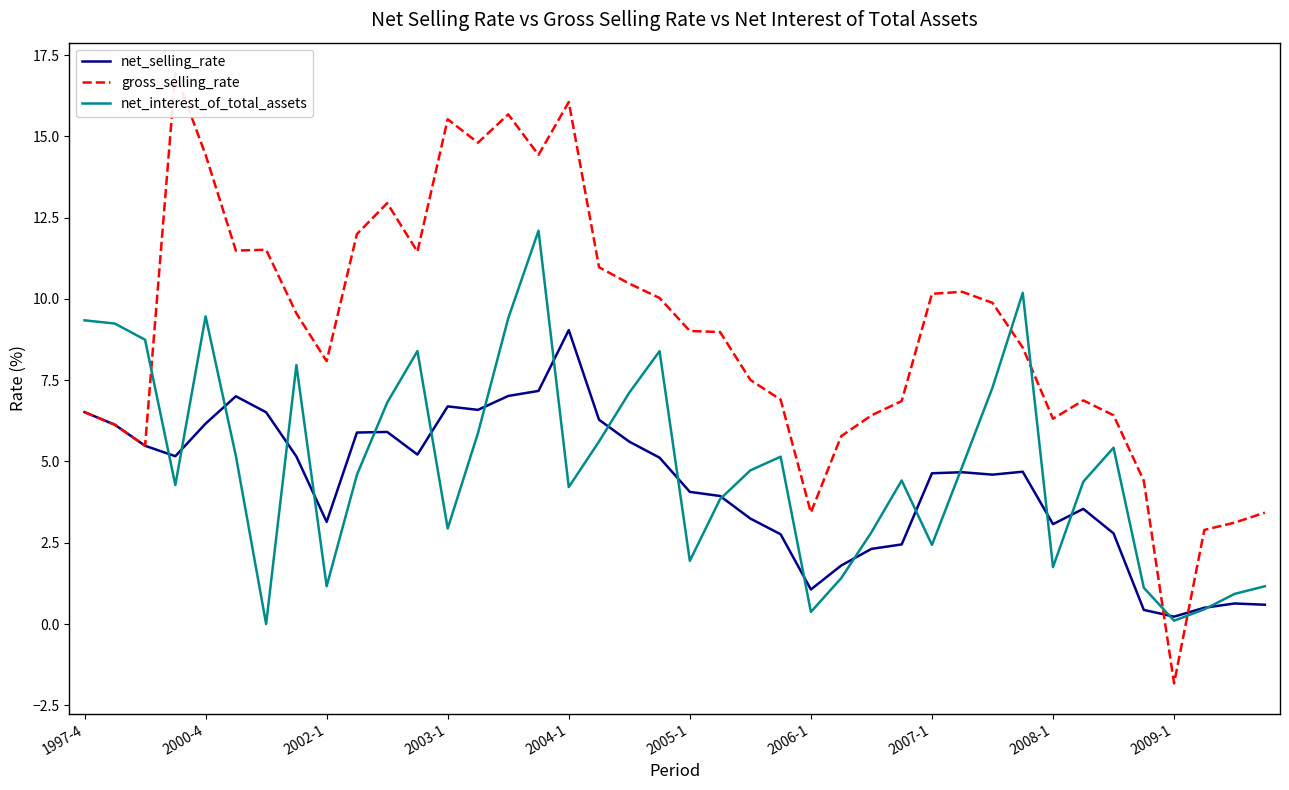

What is the sum of the net_interest_of_total_assets values at 29 and 21?

8.7